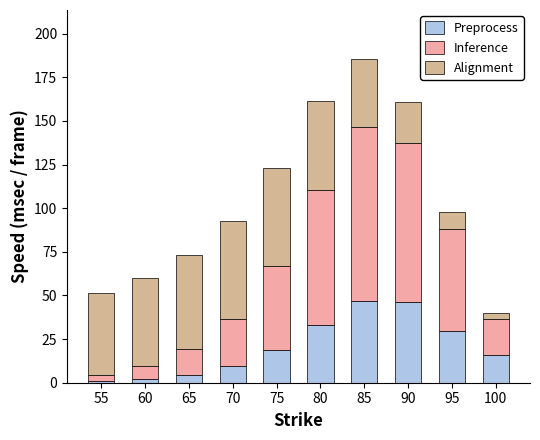

What is the difference between the maximum and minimum values in the Preprocess series?

46.1